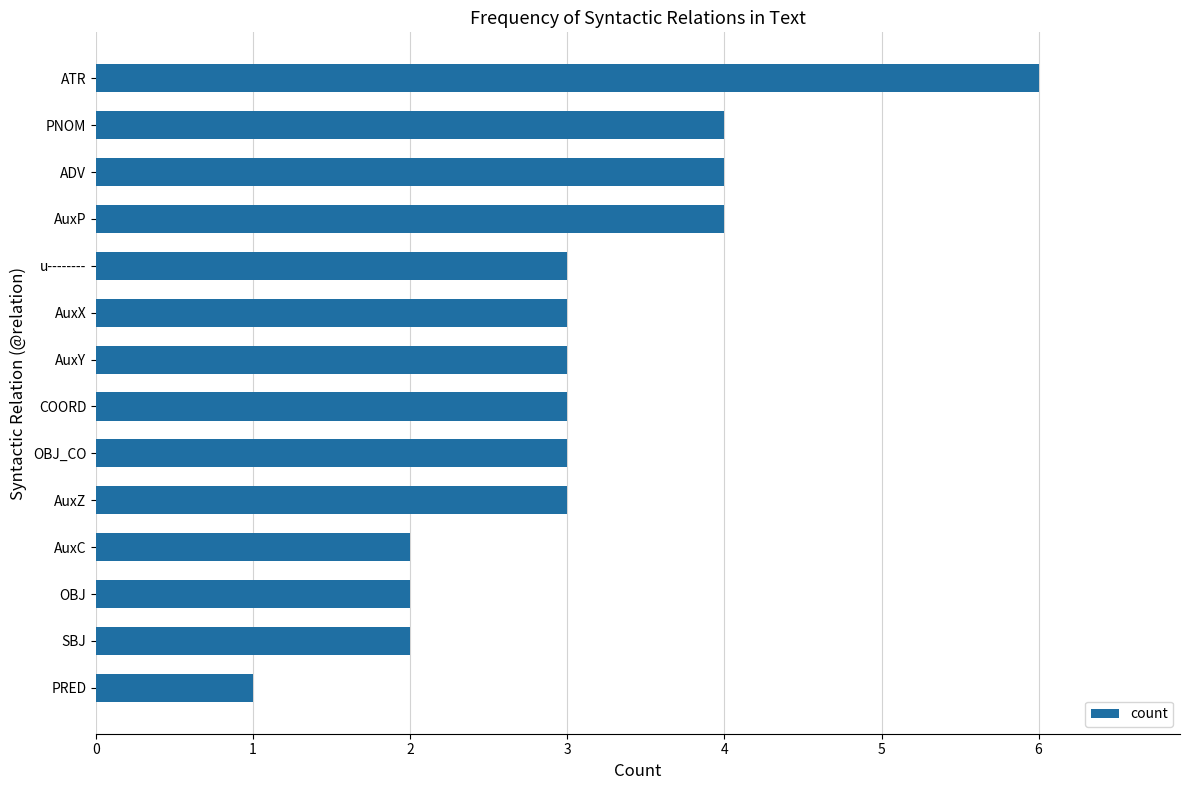

Are the bars horizontal?

Yes